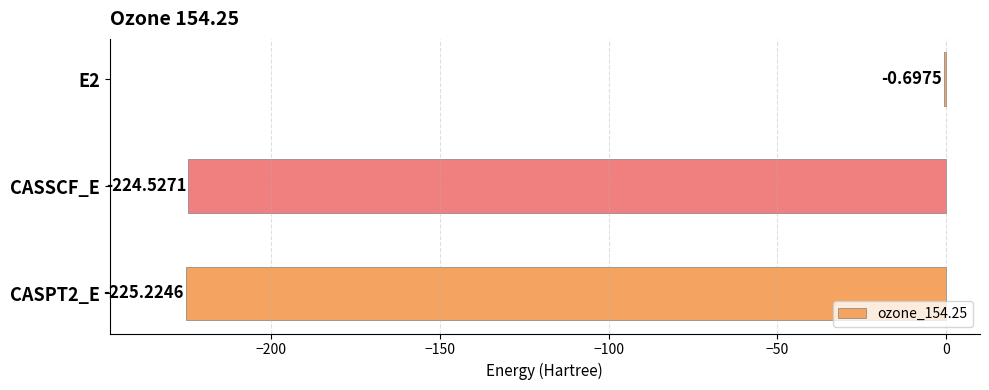

What is the change in value from CASSCF_E to CASPT2_E?

-0.7